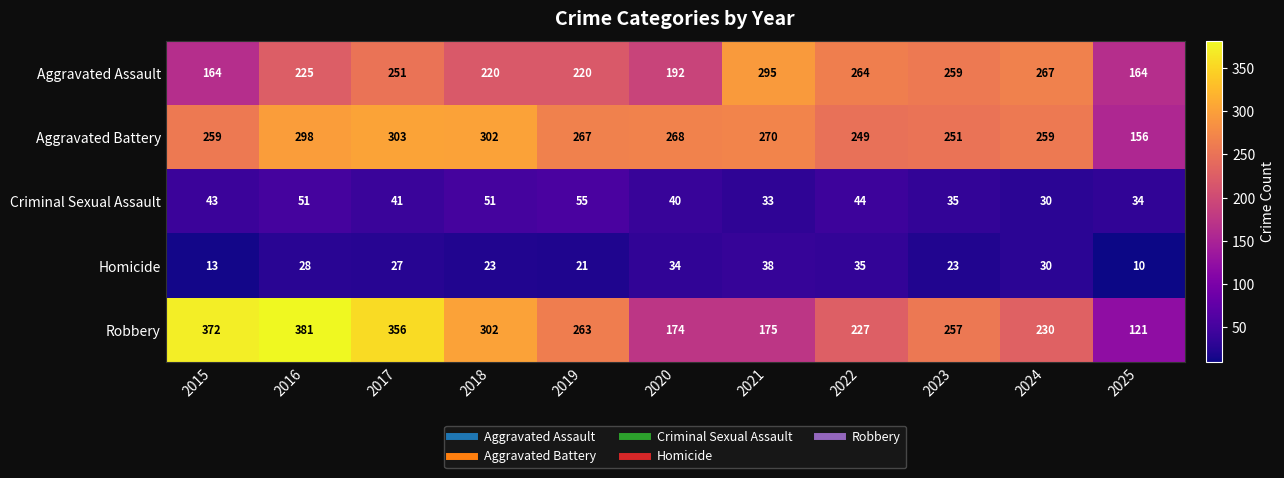

How many data points does each series have?

11